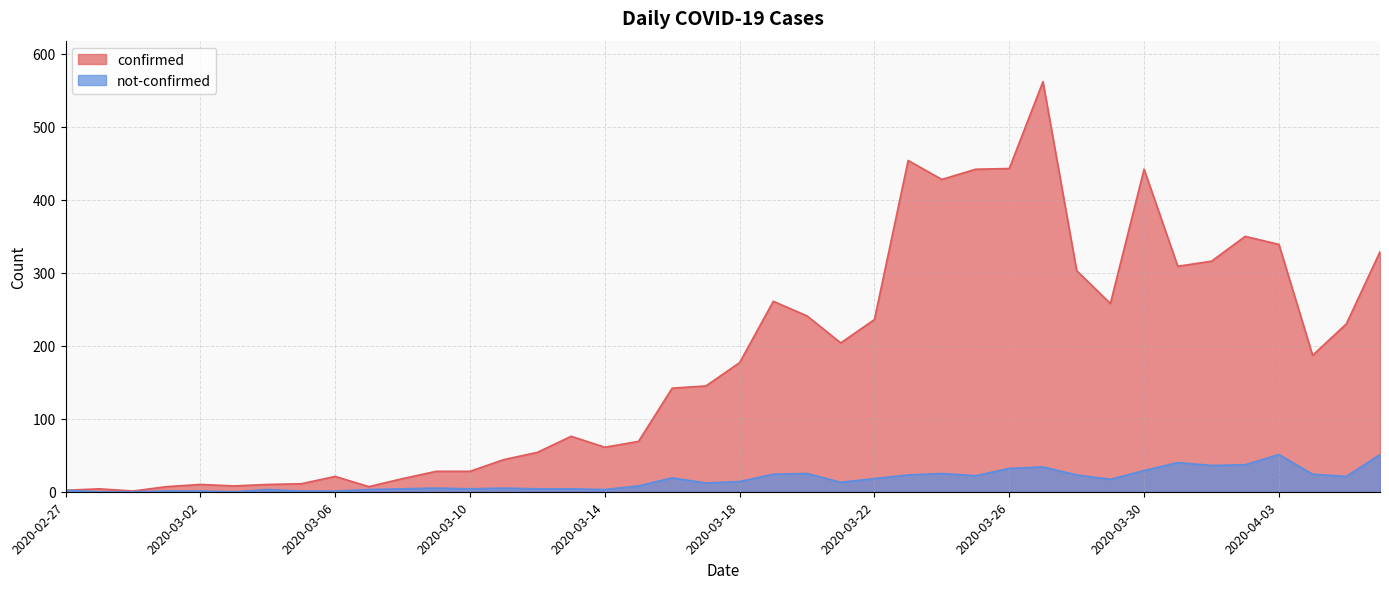

List the labels in order of confirmed value, largest first.

2020-03-27, 2020-03-23, 2020-03-26, 2020-03-25, 2020-03-30, 2020-03-24, 2020-04-02, 2020-04-03, 2020-04-06, 2020-04-01, 2020-03-31, 2020-03-28, 2020-03-19, 2020-03-29, 2020-03-20, 2020-03-22, 2020-04-05, 2020-03-21, 2020-04-04, 2020-03-18, 2020-03-17, 2020-03-16, 2020-03-13, 2020-03-15, 2020-03-14, 2020-03-12, 2020-03-11, 2020-03-09, 2020-03-10, 2020-03-06, 2020-03-08, 2020-03-05, 2020-03-02, 2020-03-04, 2020-03-03, 2020-03-01, 2020-03-07, 2020-02-28, 2020-02-27, 2020-02-29